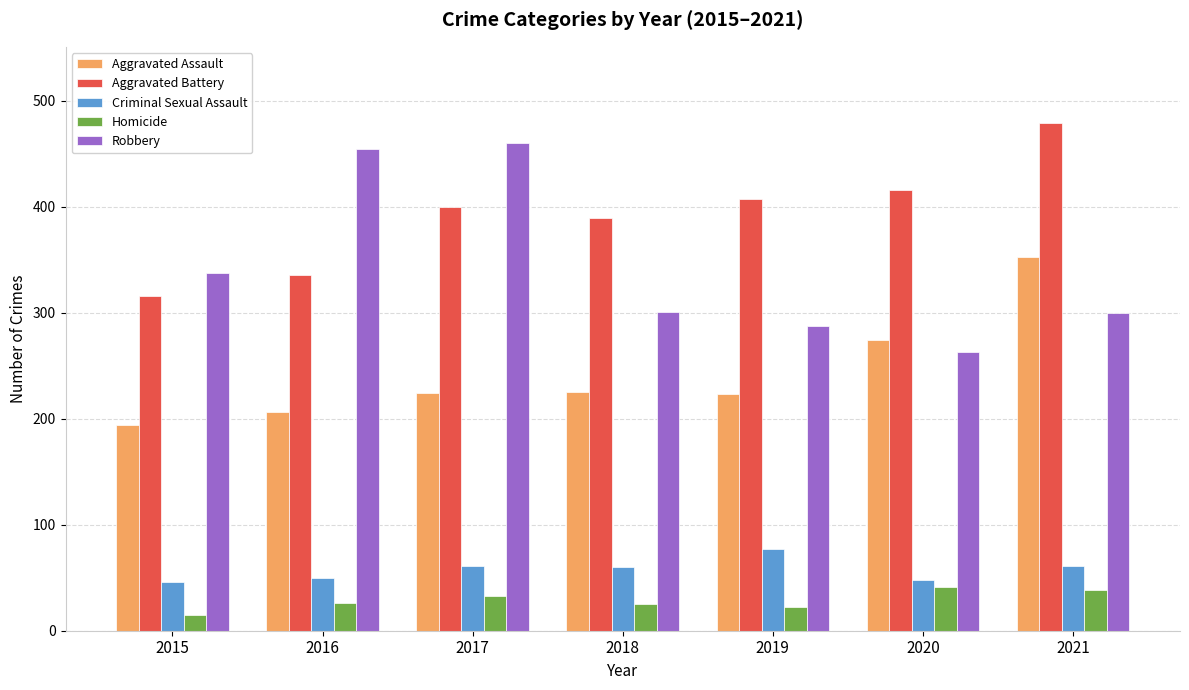

How many distinct data groups are displayed?

5